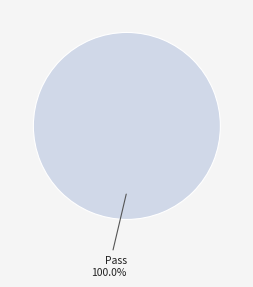

Which category accounts for the majority?

Pass